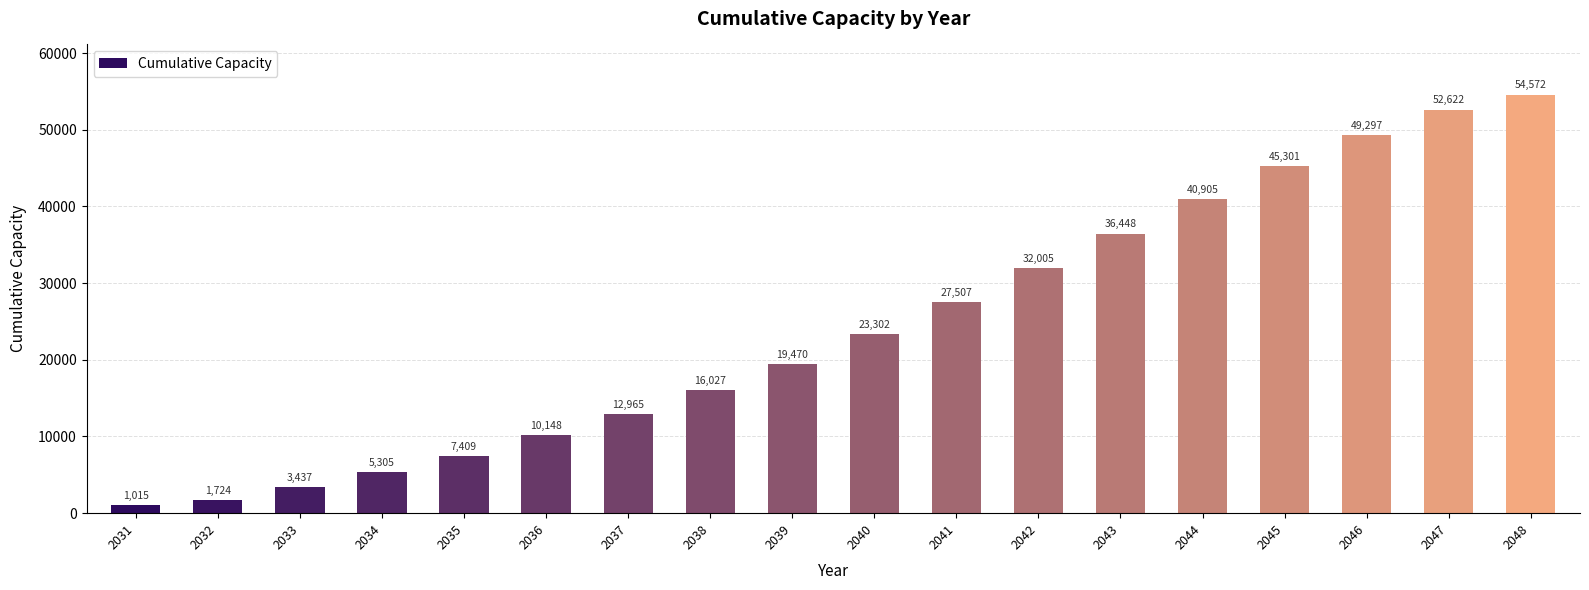

Is it true that the value at 2034 is 1517.6?

False